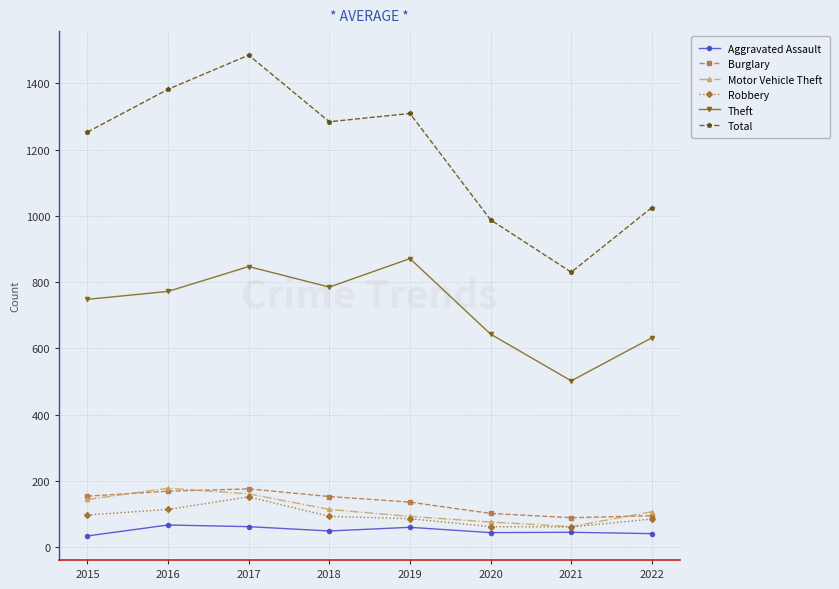

Is this an area chart (filled region under the line)?

No